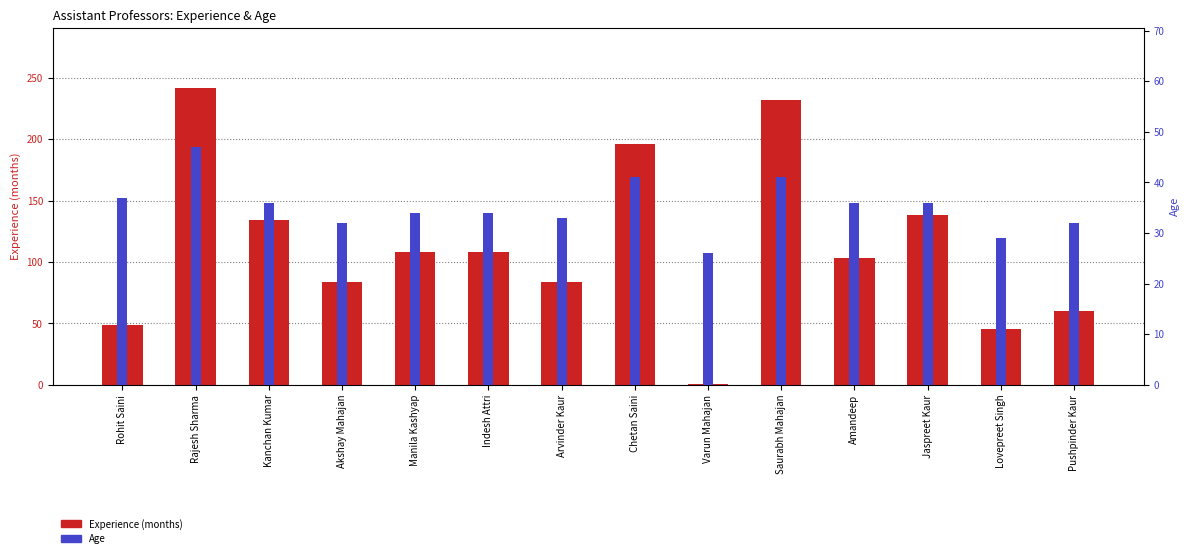

At which category is the sum across all series the highest?

Rajesh Sharma